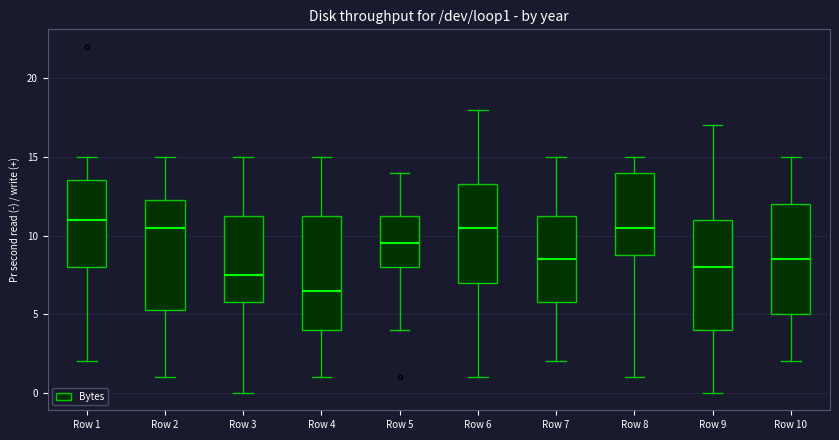

Reading left to right, read every box against the y-axis: the position of its median line, the range the box covers, and the ends of its whiskers. The values are not printed on the chart, so give them approximately, as read against the axis.

Row 1: median 11.0, box 8.0 to 13.5, whiskers 2.0 to 15.0
Row 2: median 10.5, box 5.5 to 12.5, whiskers 1.0 to 15.0
Row 3: median 7.5, box 6.0 to 11.5, whiskers 0.0 to 15.0
Row 4: median 6.5, box 4.0 to 11.5, whiskers 1.0 to 15.0
Row 5: median 9.5, box 8.0 to 11.5, whiskers 4.0 to 14.0
Row 6: median 10.5, box 7.0 to 13.5, whiskers 1.0 to 18.0
Row 7: median 8.5, box 6.0 to 11.5, whiskers 2.0 to 15.0
Row 8: median 10.5, box 9.0 to 14.0, whiskers 1.0 to 15.0
Row 9: median 8.0, box 4.0 to 11.0, whiskers 0.0 to 17.0
Row 10: median 8.5, box 5.0 to 12.0, whiskers 2.0 to 15.0